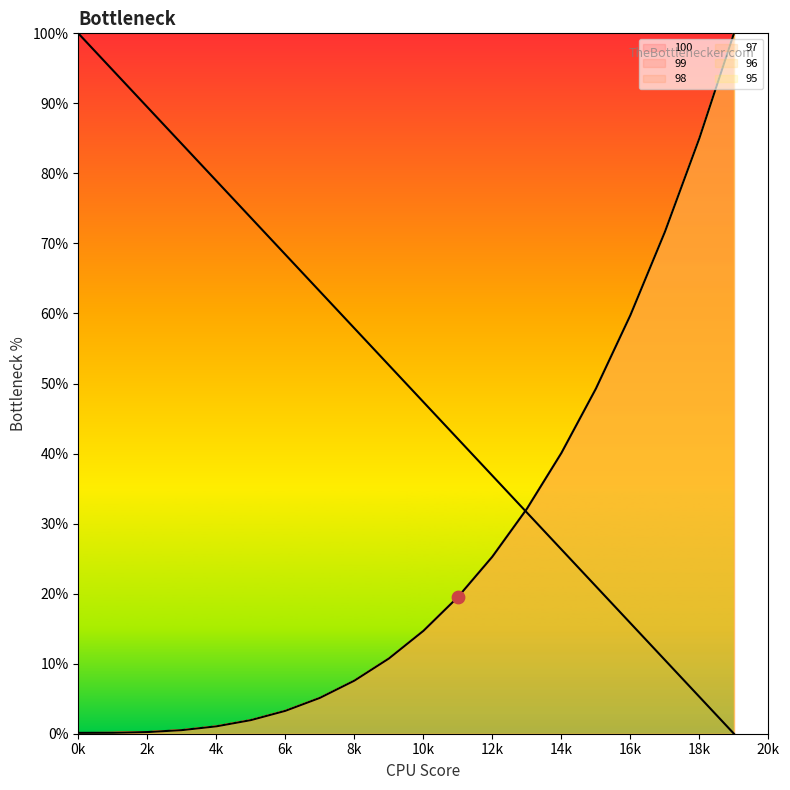

Which series reaches the minimum Y coordinate?

100